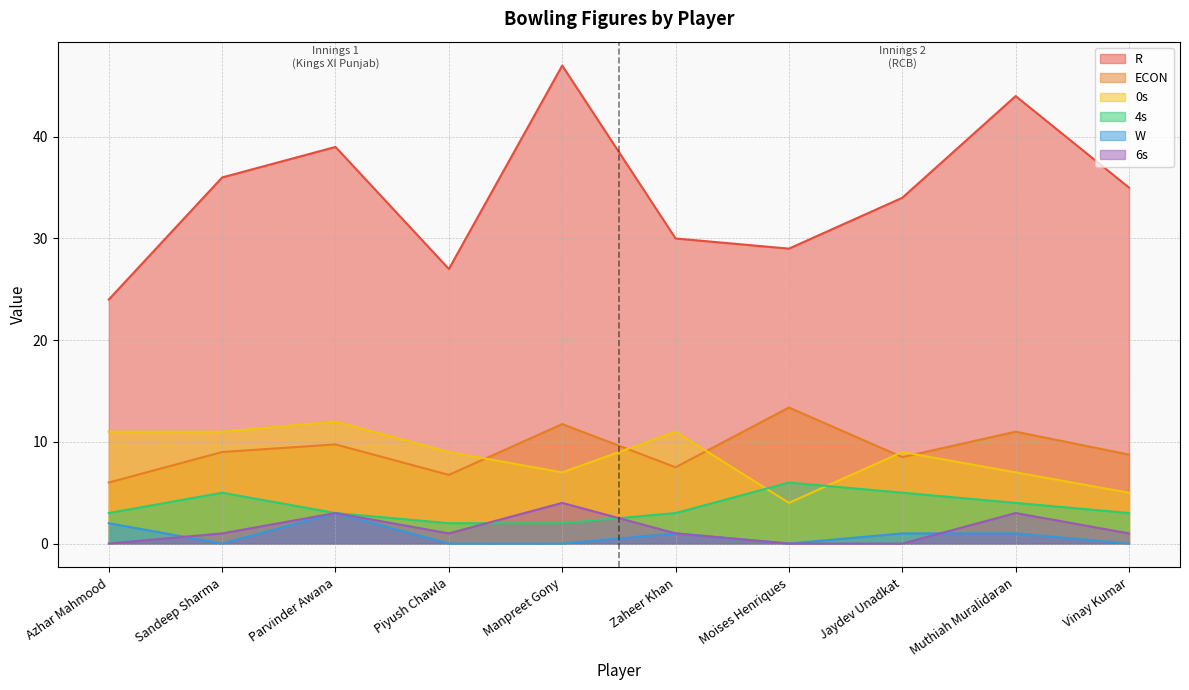

True or false: 4s and W intersect in this chart.

False